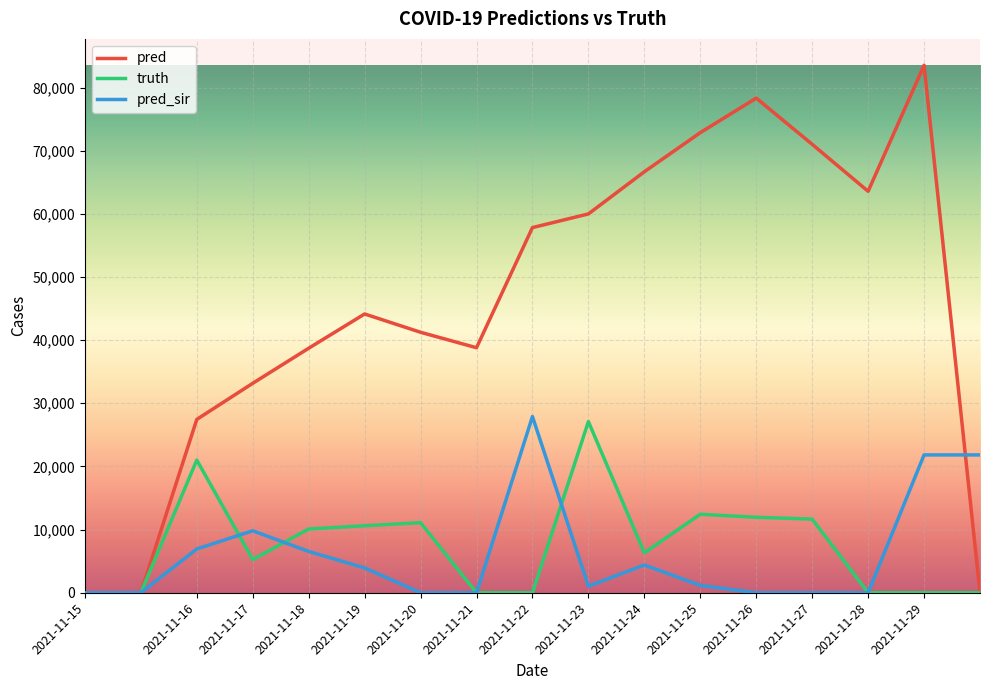

Which series has the largest total across all categories?

pred